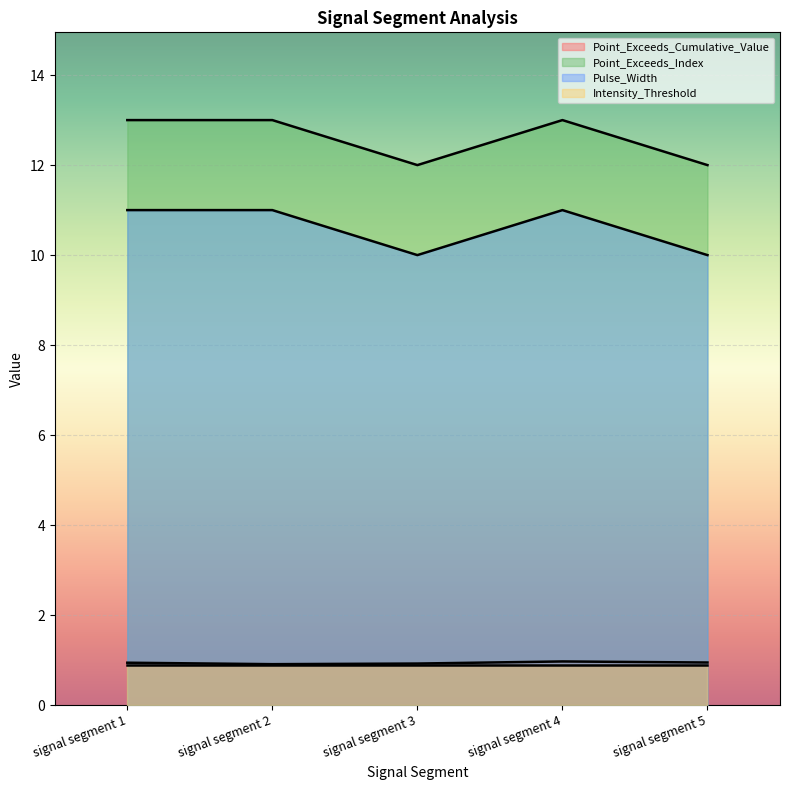

Count the number of data series in this chart.

4